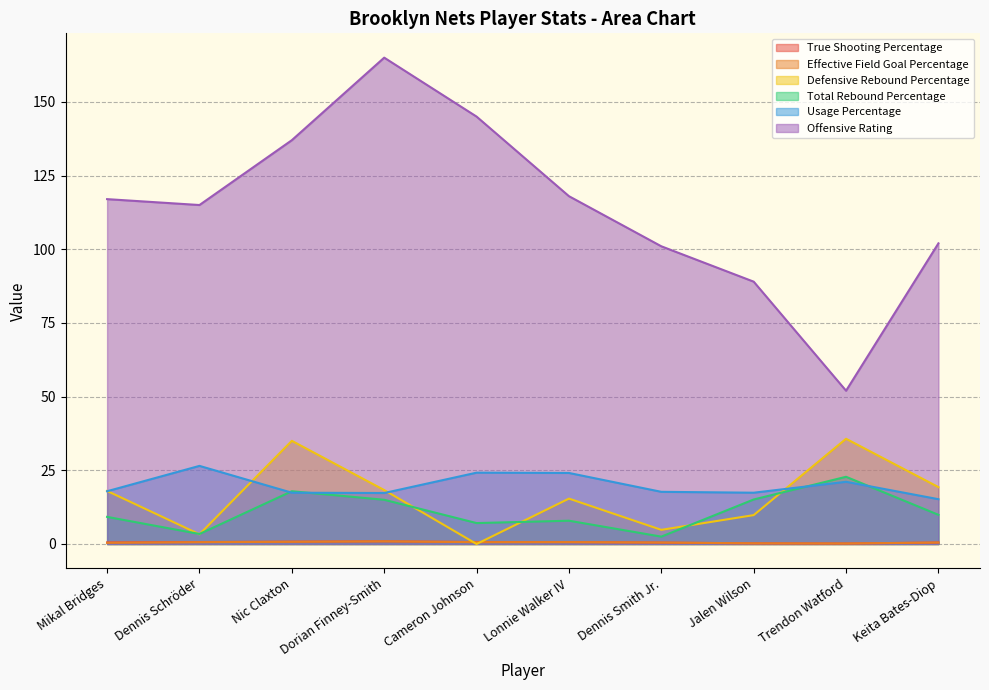

Which series has the largest range (max minus min)?

Offensive Rating